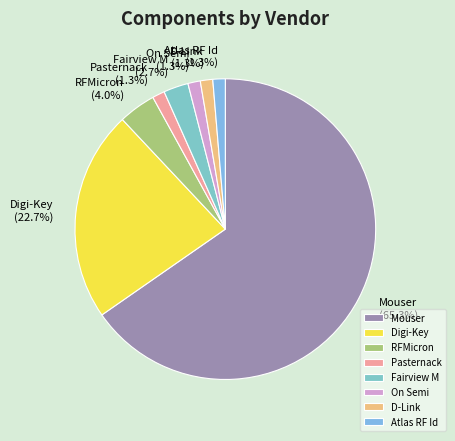

What portion of the pie excludes RFMicron?

96.0%